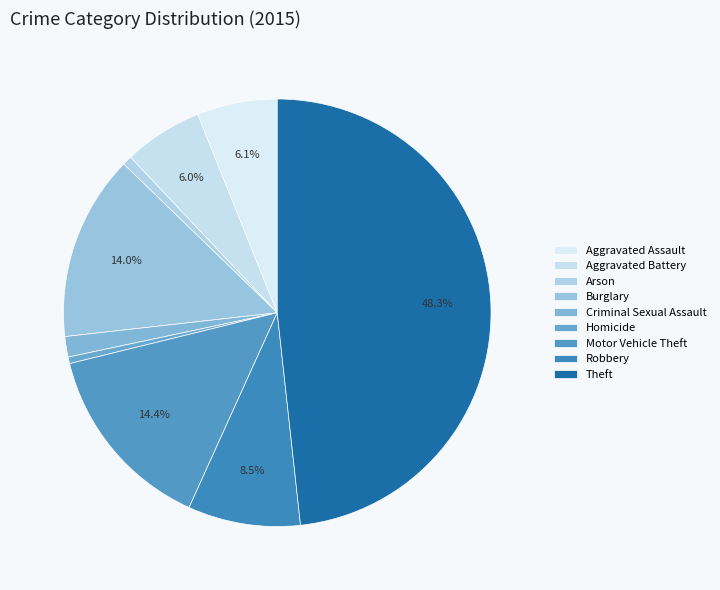

True or false: Homicide accounts for 1% of the total.

False